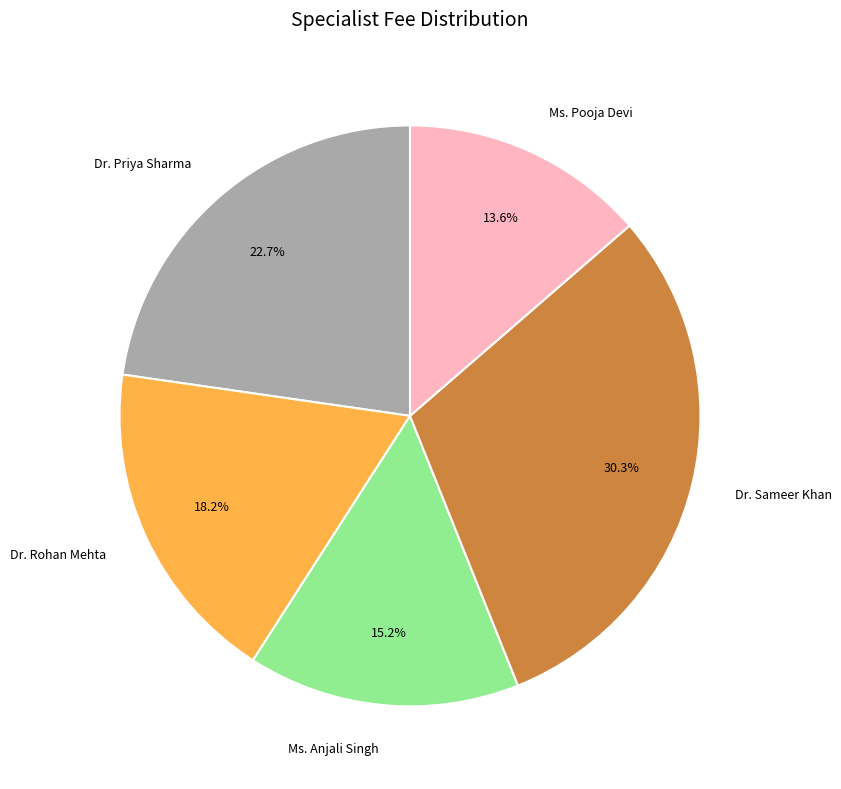

Which slice is the smallest?

Ms. Pooja Devi